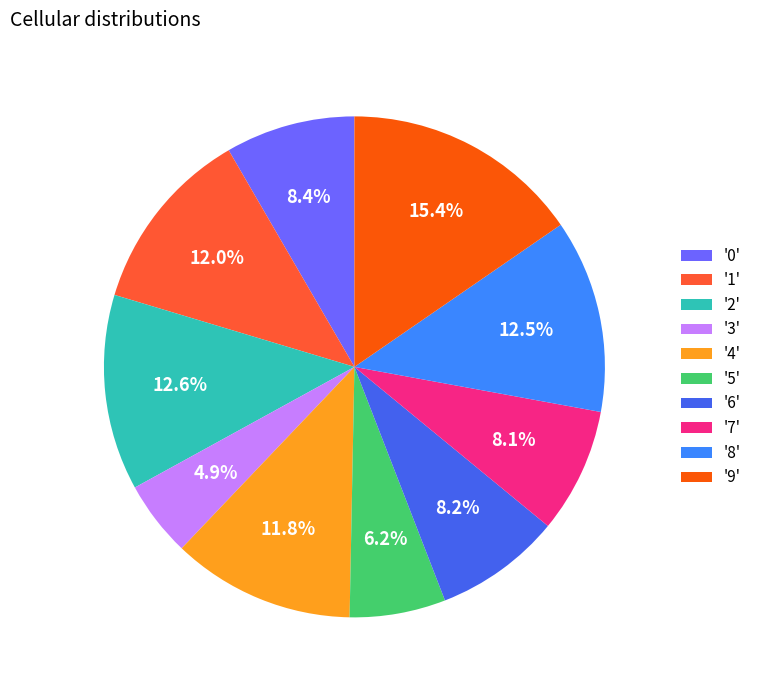

Is there a majority slice in this chart?

No